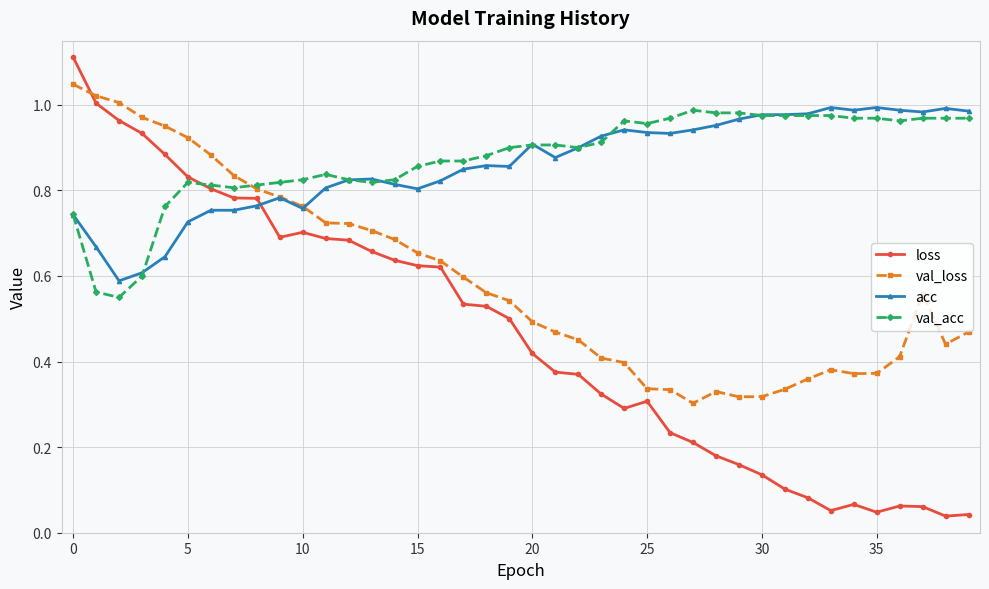

Which series ends up on top after the final intersection of loss and val_loss?

val_loss